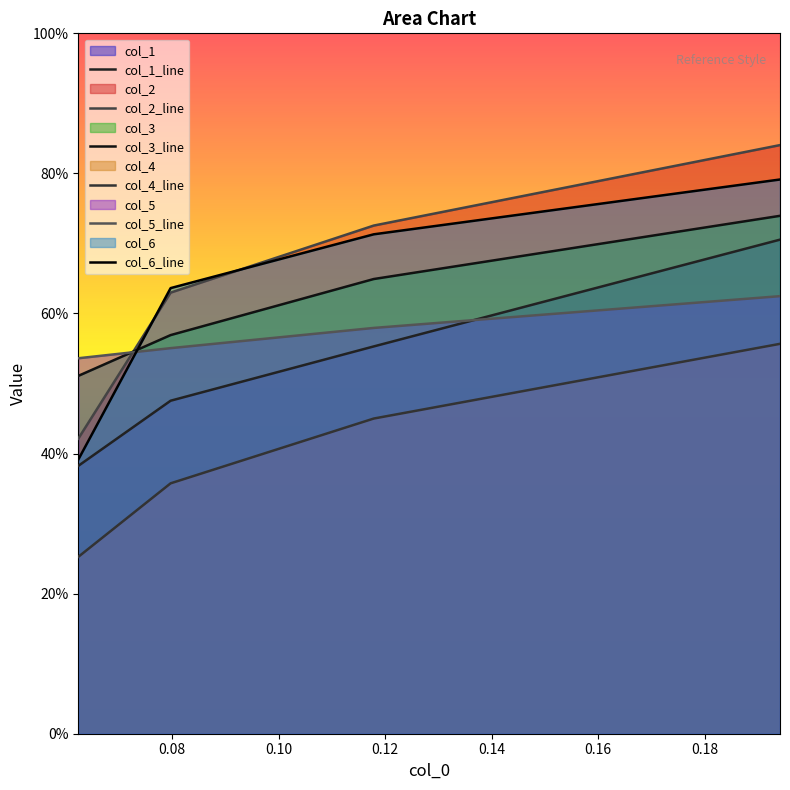

Which category has the highest value in the col_3 series?

0.12